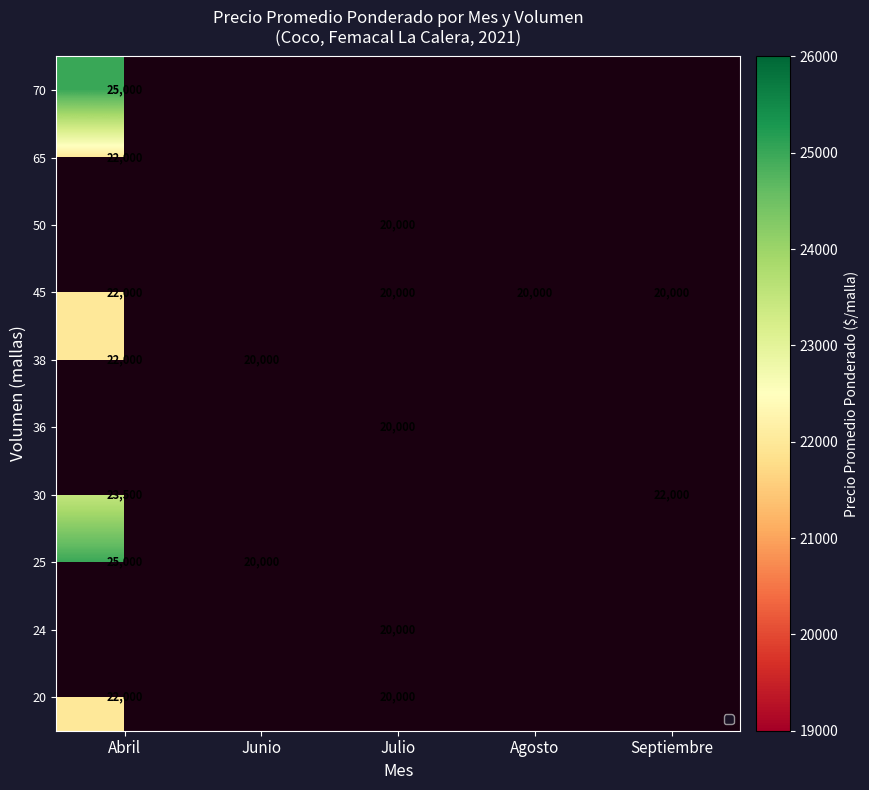

What is the sum of the 20 values at Abril and Julio?

42000